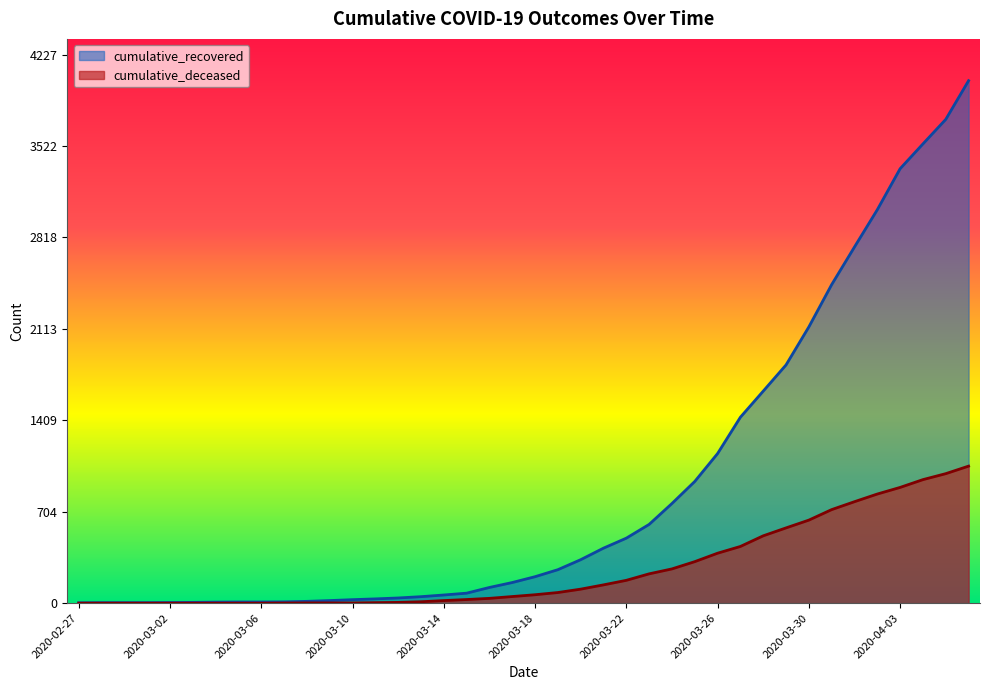

At which category is the sum across all series the highest?

2020-04-06